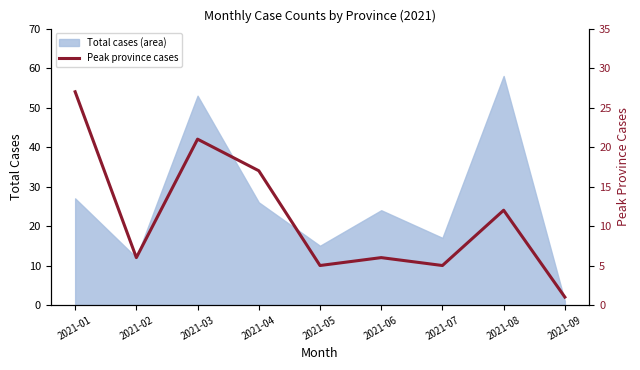

At which label does the data first exceed 6?

2021-01